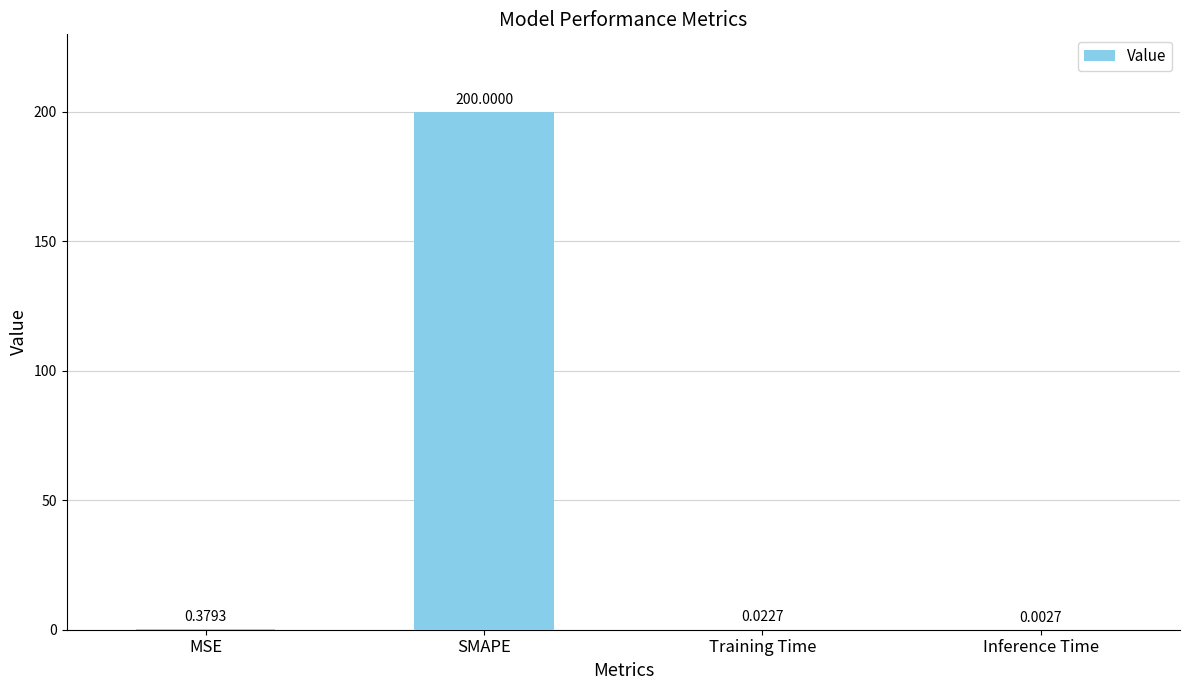

What is the sum of all values?

200.4